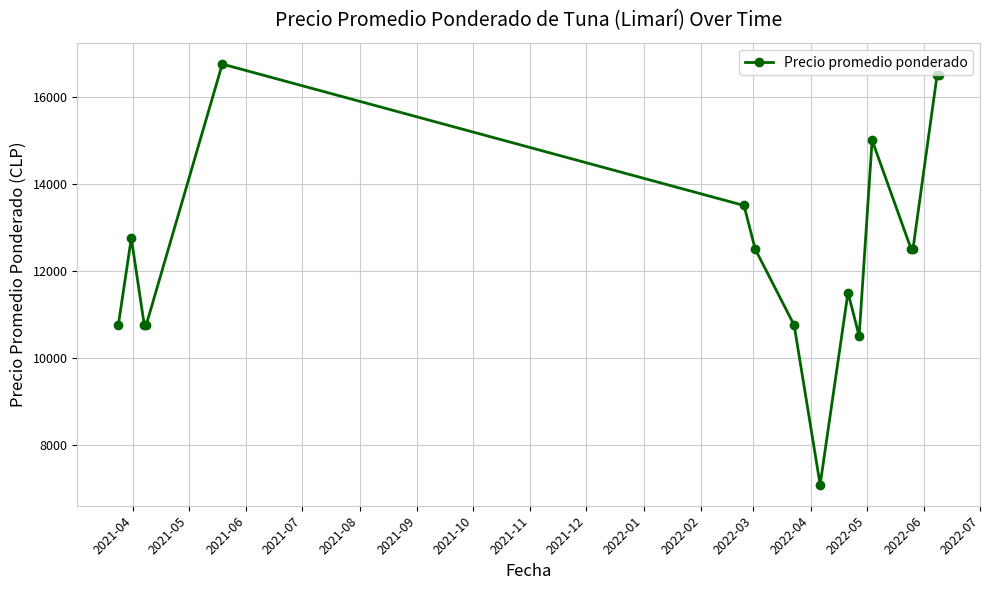

What is the value of the 6th point from the left?

13500.0